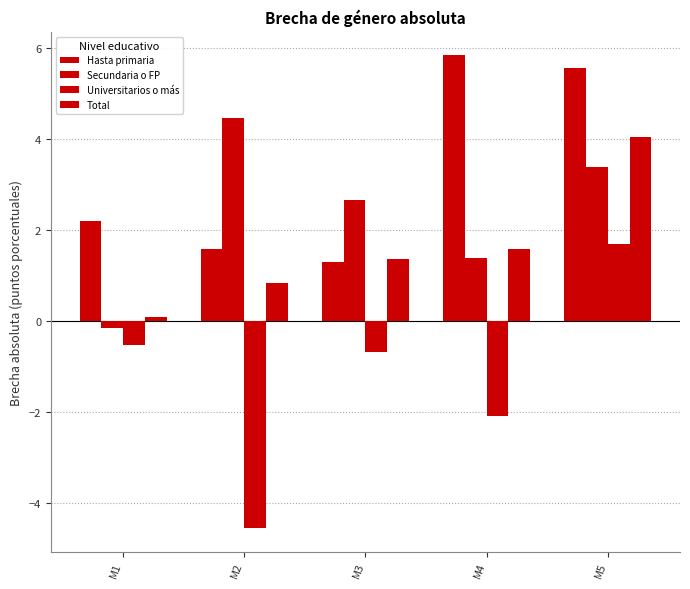

Is the value of Total at M1 greater than the value of Secundaria o FP at M1?

Yes